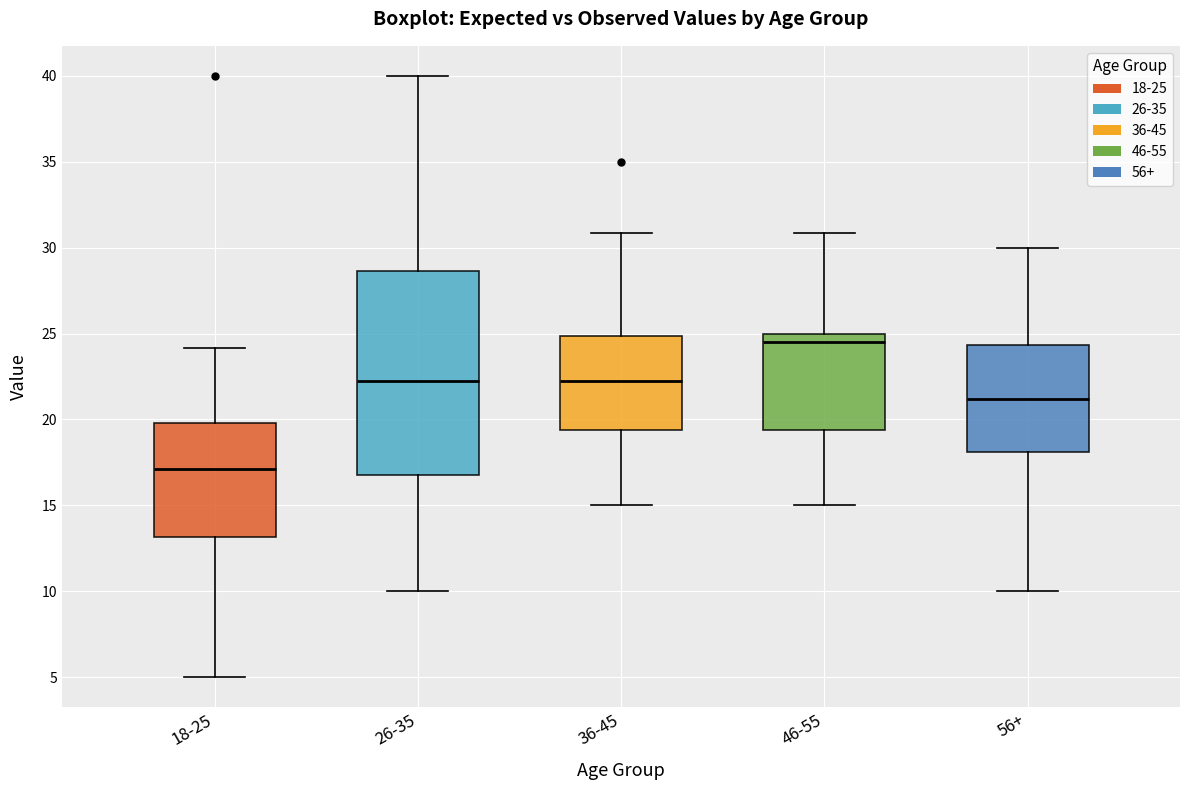

Which box's median line is the highest?

46-55